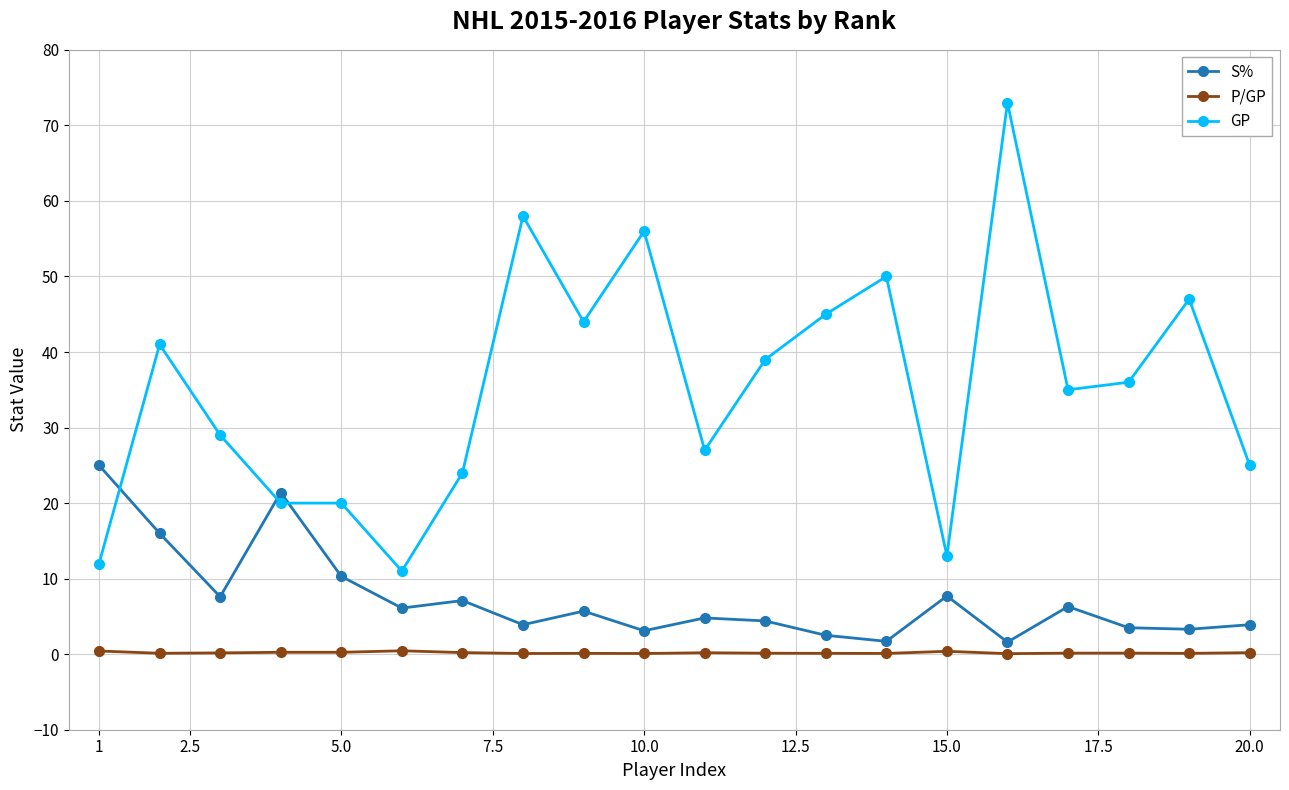

Which series has the largest total across all categories?

GP